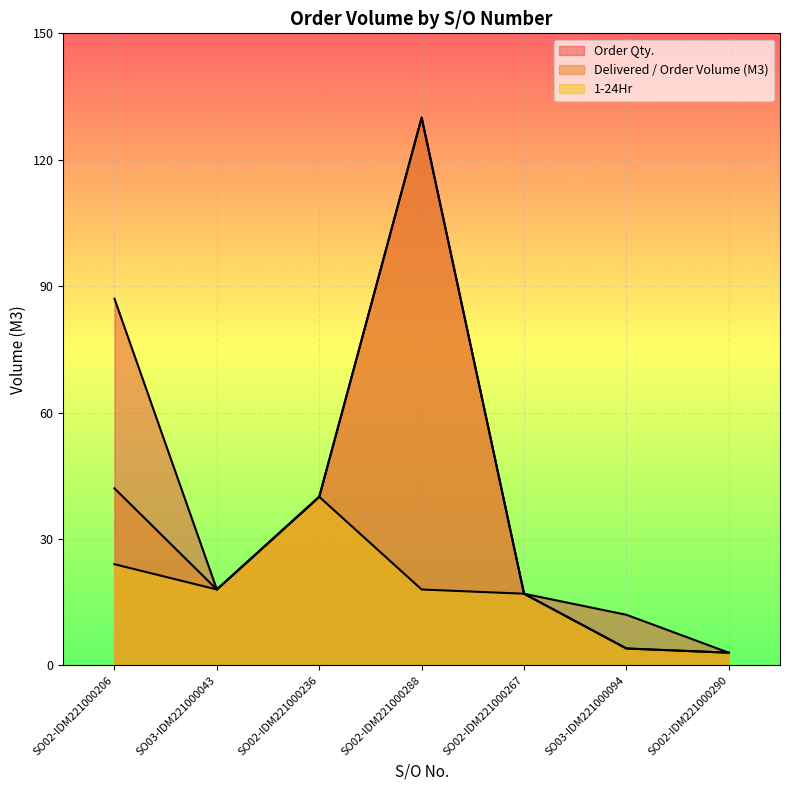

True or false: Delivered / Order Volume (M3) and Order Qty. cross at least once.

False